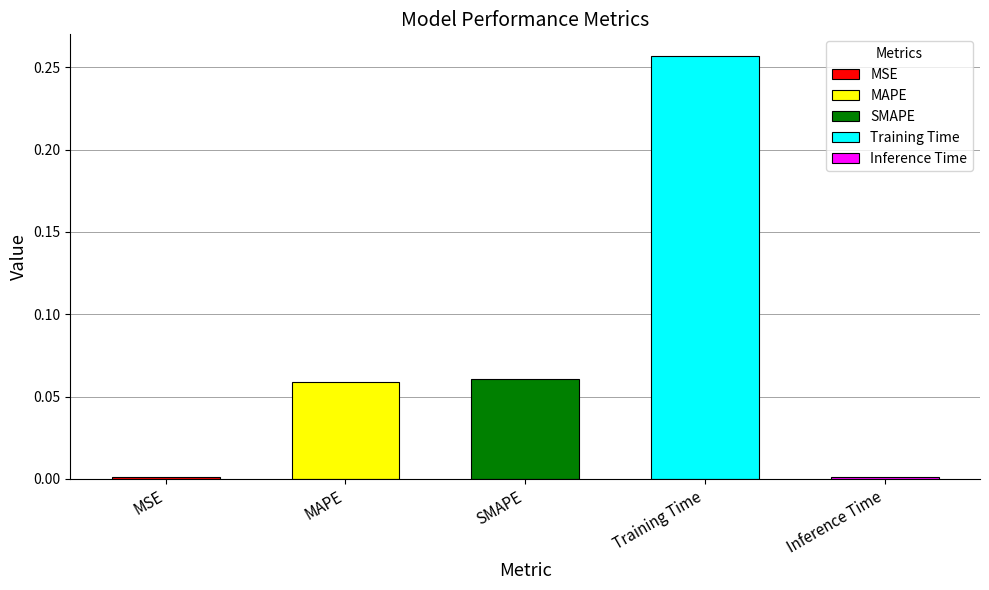

Between Training Time and MAPE, which is larger?

Training Time